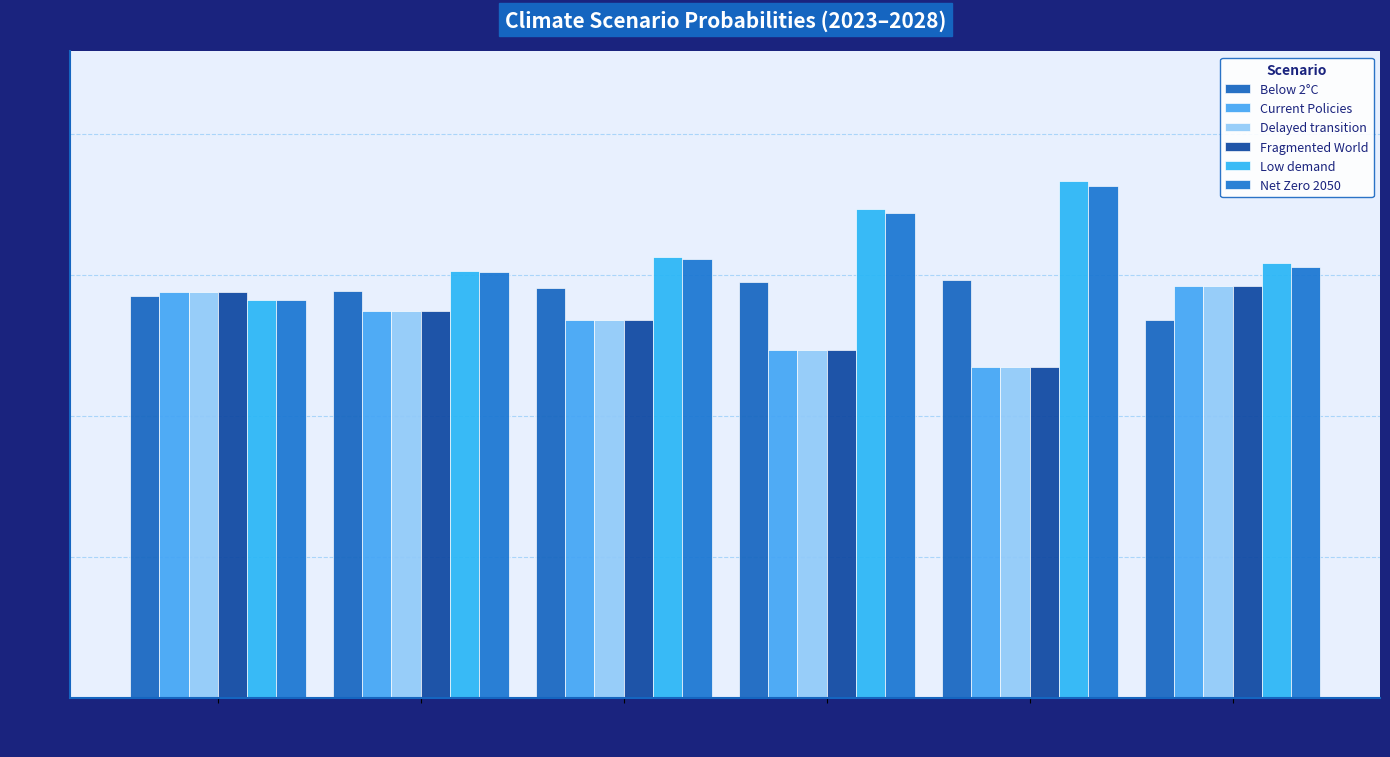

At how many categories does at least one series exceed 0?

6